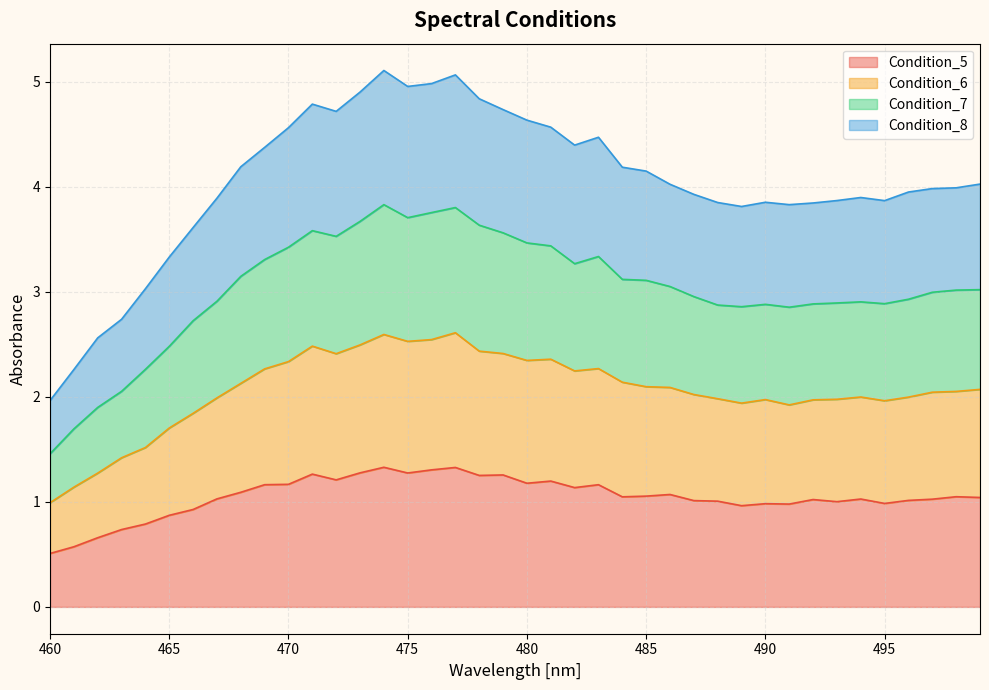

What is the minimum value for Condition_5?

0.5